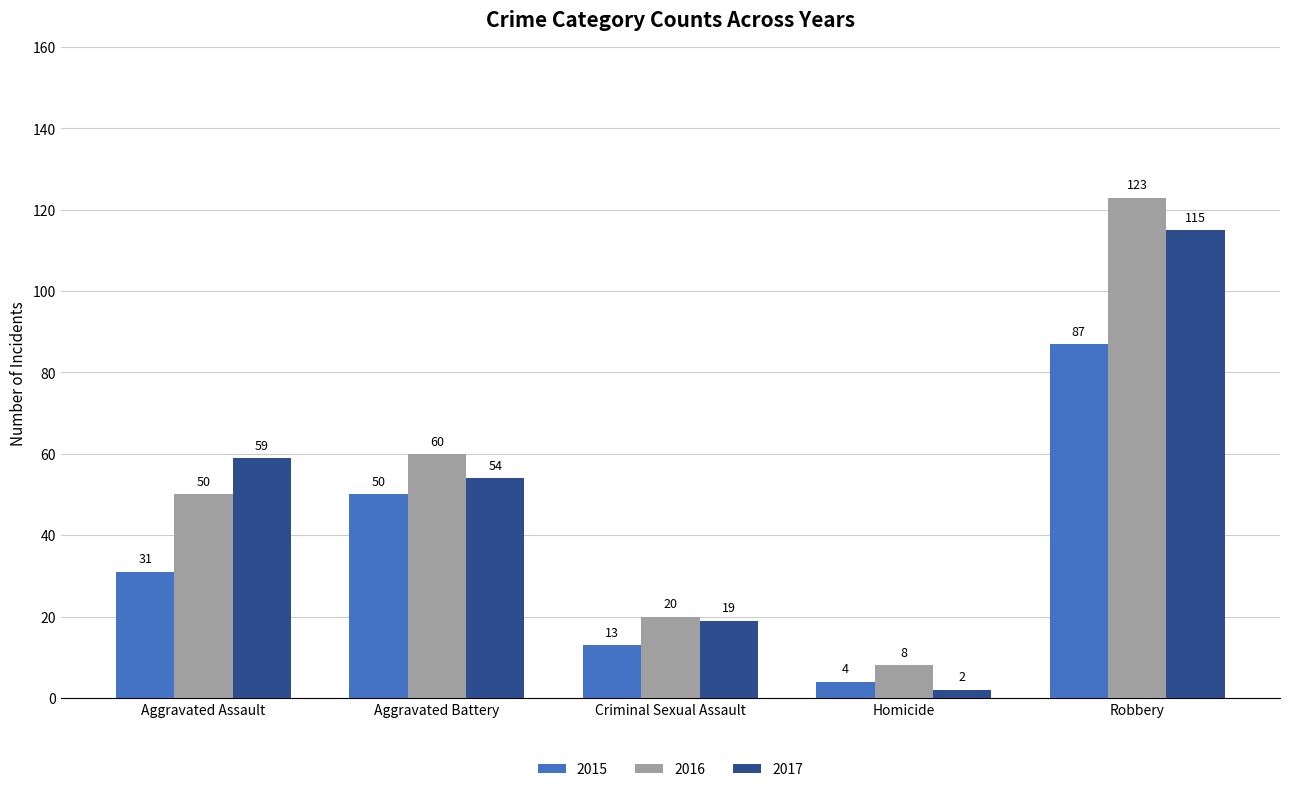

Is it true that 2016 equals 35 at Robbery?

False